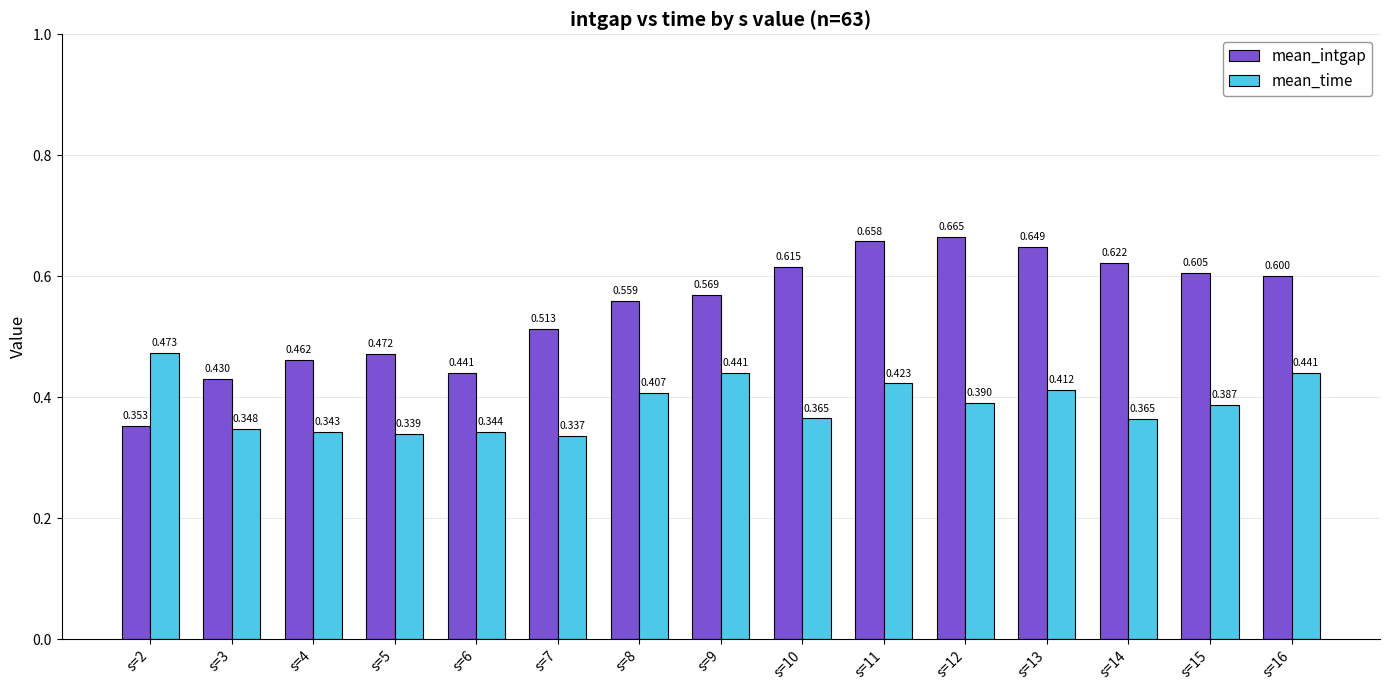

Between s=5 and s=15, which series saw the biggest shift?

mean_intgap